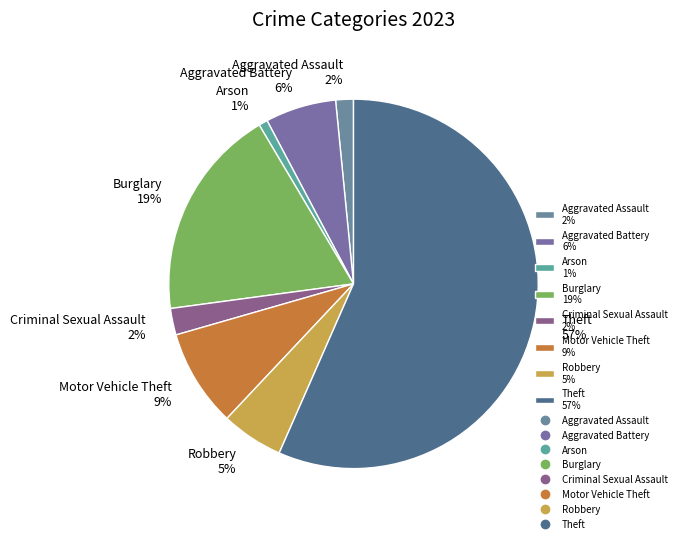

Count the number of slices in the pie.

8